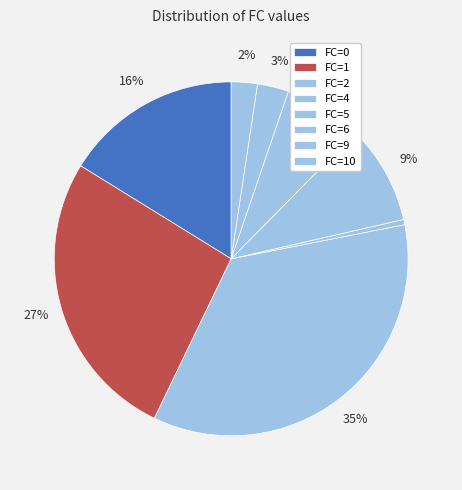

Is there a majority slice in this chart?

No